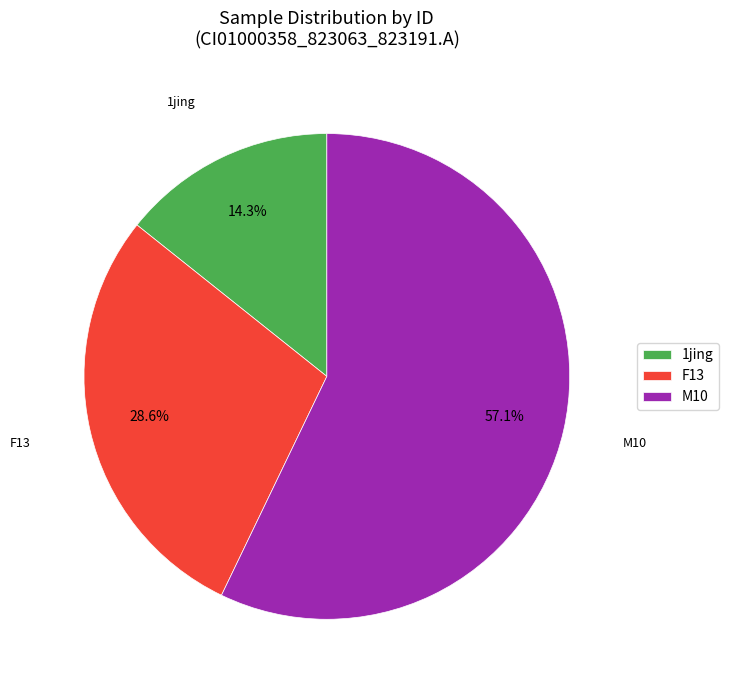

How many slices are in this pie chart?

3